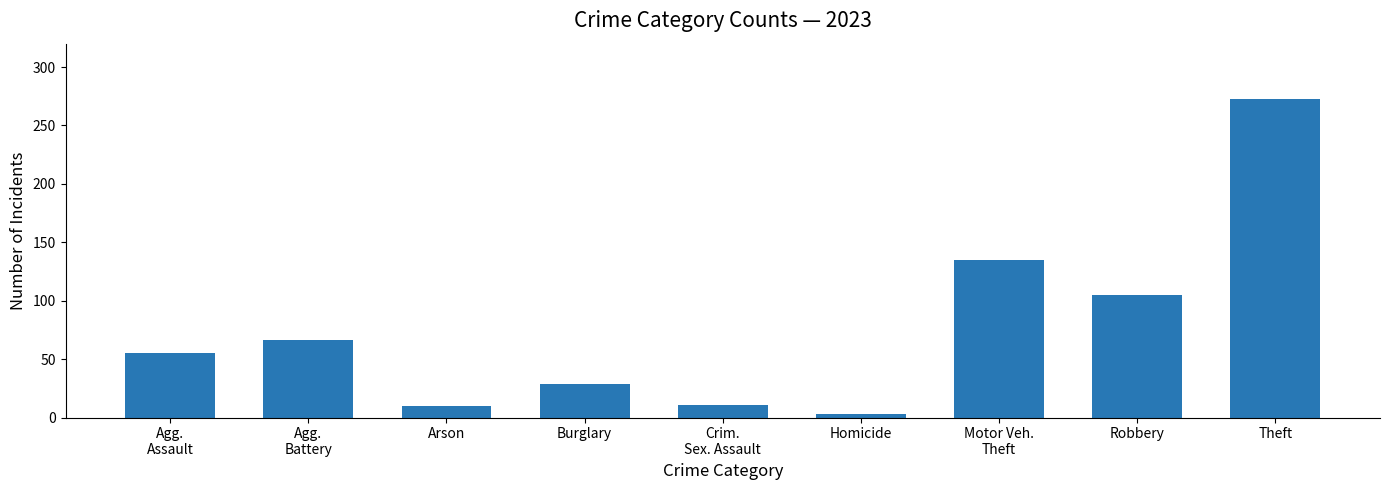

What position from the left is Arson?

3